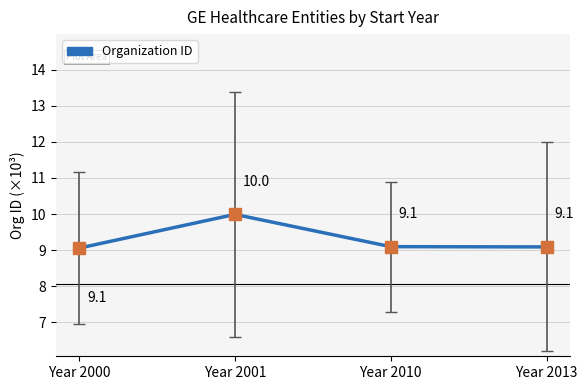

What is the difference between the maximum and second lowest values?

0.9